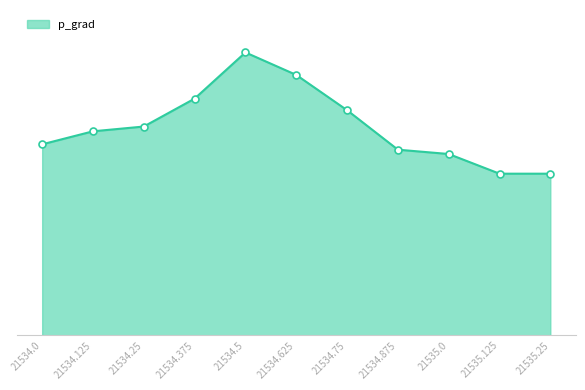

How many points are higher than both their immediate neighbors (excluding endpoints)?

1